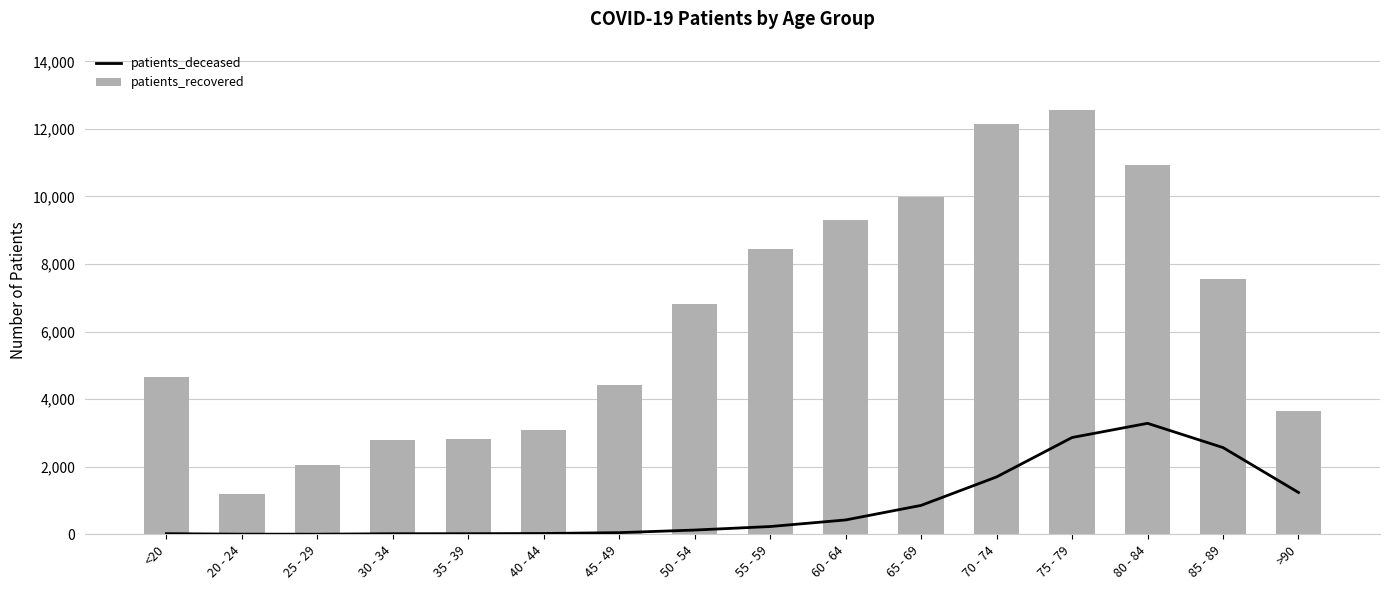

True or false: patients_deceased has a value of 6 at 40 - 44.

False